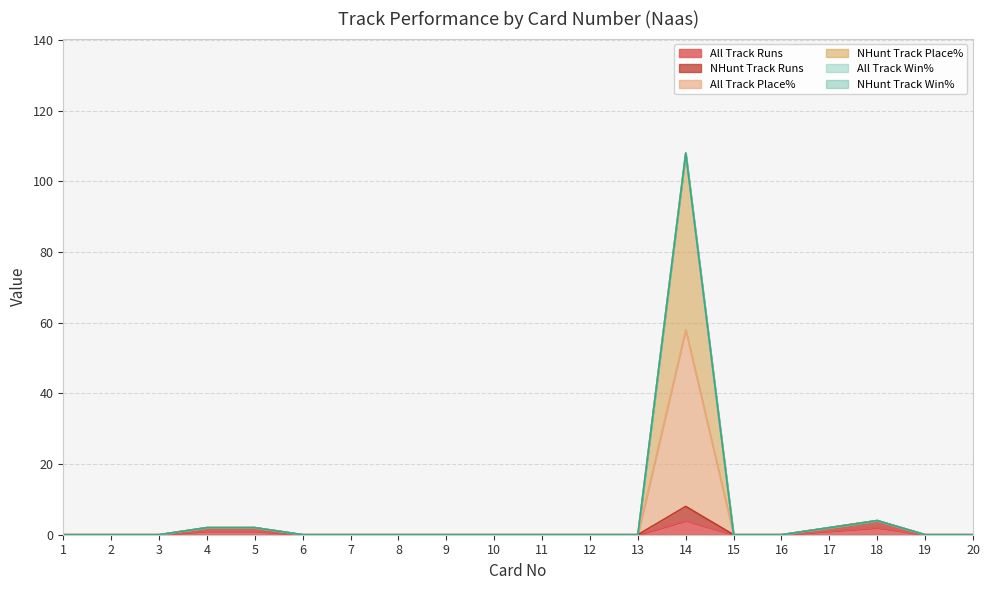

Does the chart have visible grid lines?

Yes